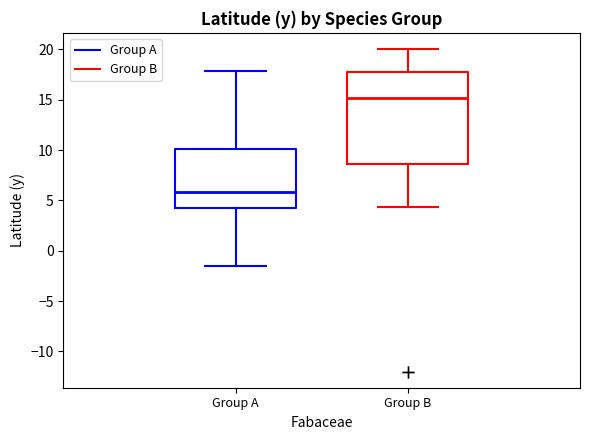

Which box is the tallest, from its lower edge to its upper edge?

Group B